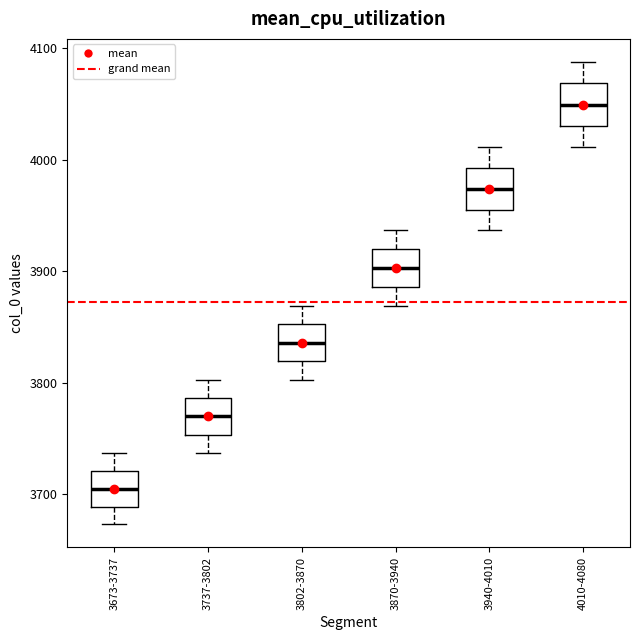

Reading left to right, read every box against the y-axis: the position of its median line, the range the box covers, and the ends of its whiskers. The values are not printed on the chart, so give them approximately, as read against the axis.

3673-3737: median 3700, box 3690 to 3720, whiskers 3670 to 3740
3737-3802: median 3770, box 3750 to 3790, whiskers 3740 to 3800
3802-3870: median 3840, box 3820 to 3850, whiskers 3800 to 3870
3870-3940: median 3900, box 3890 to 3920, whiskers 3870 to 3940
3940-4010: median 3970, box 3960 to 3990, whiskers 3940 to 4010
4010-4080: median 4050, box 4030 to 4070, whiskers 4010 to 4090